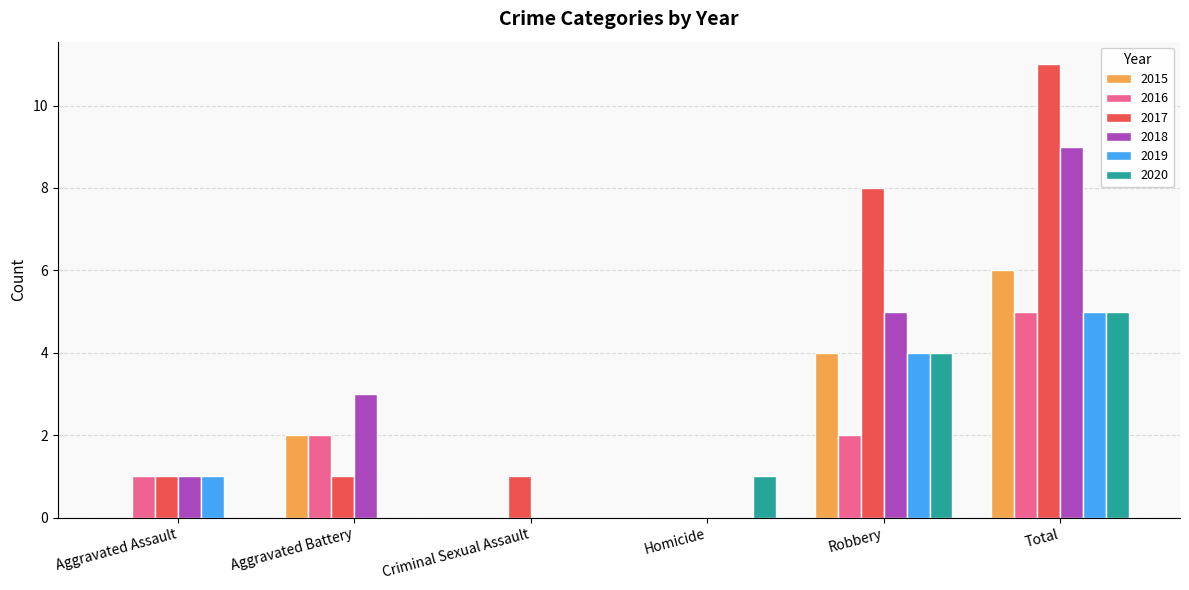

Which series has the widest spread of values?

2017